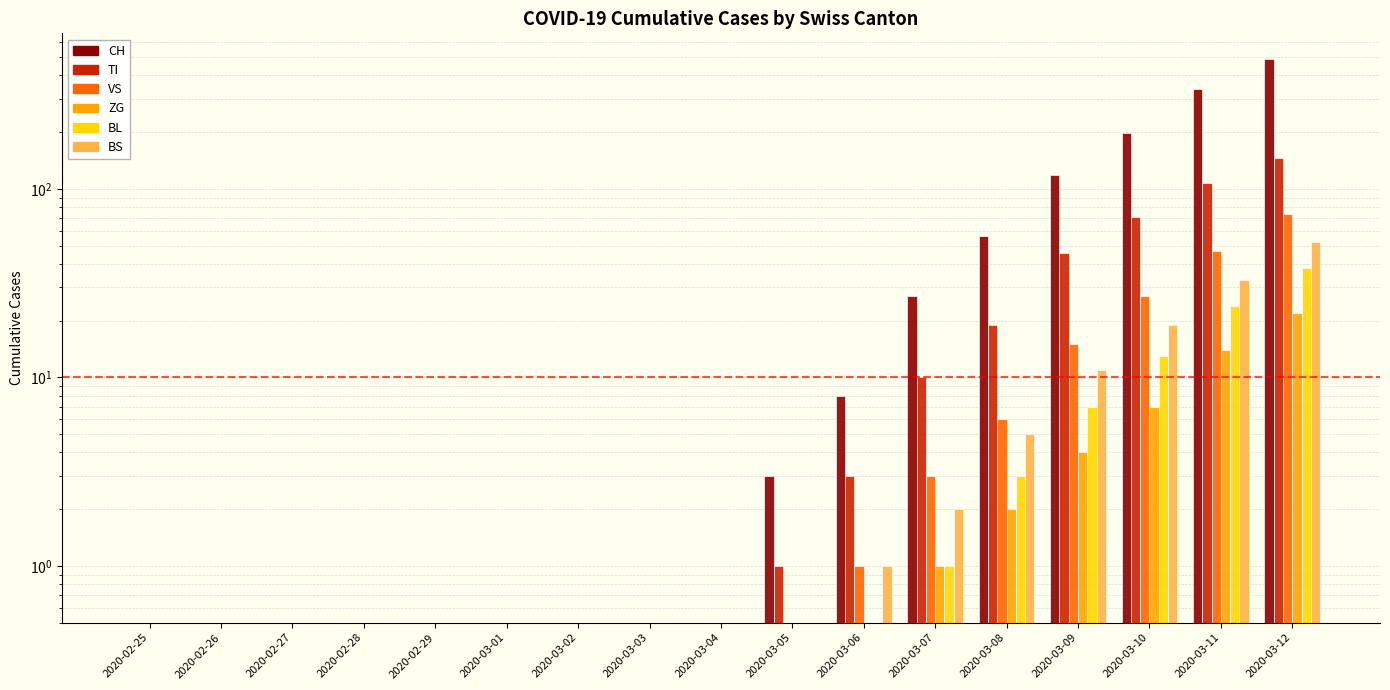

True or false: BS has a value of 1 at 2020-03-06.

True